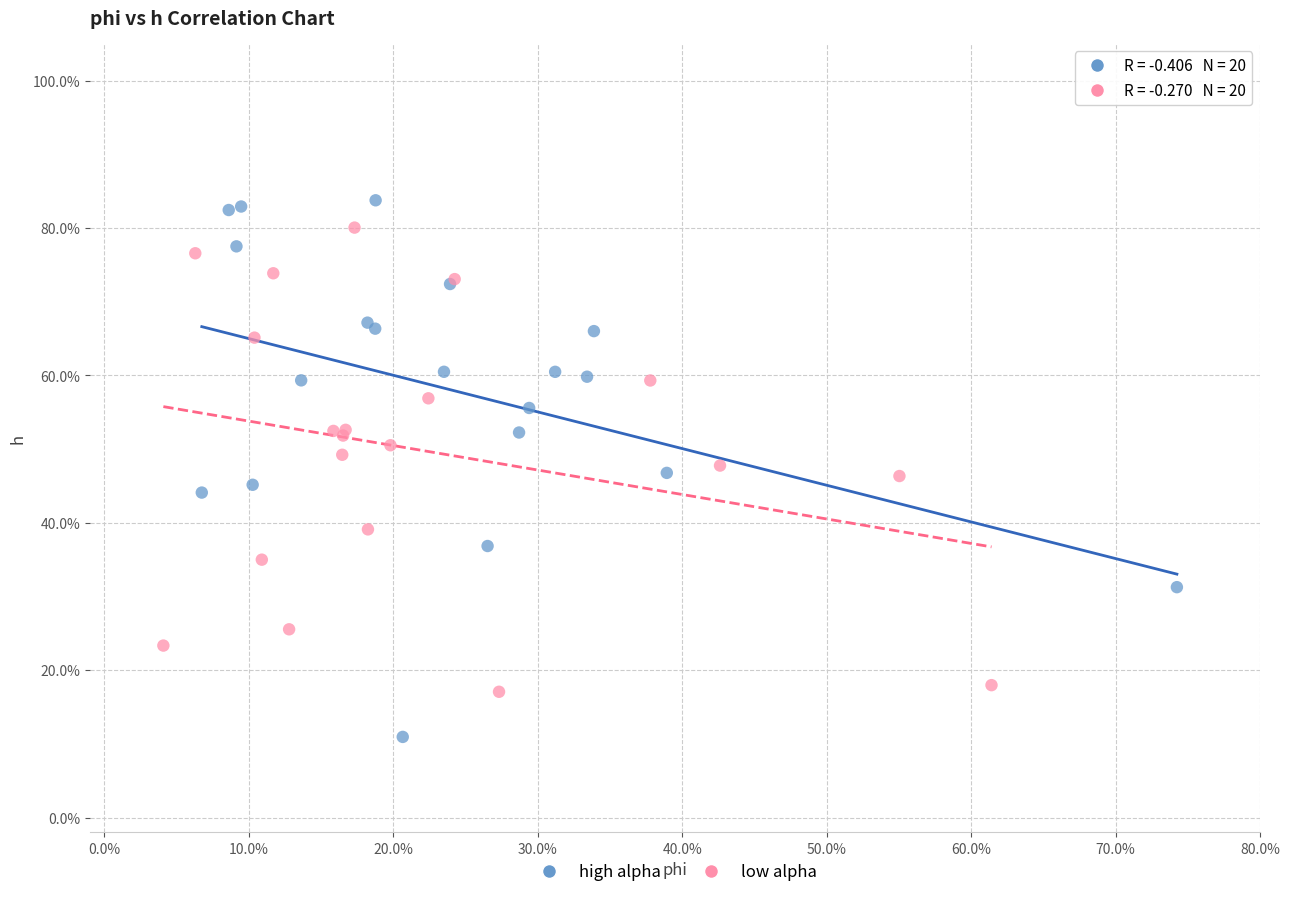

Which series has the largest Y range (max minus min)?

high alpha